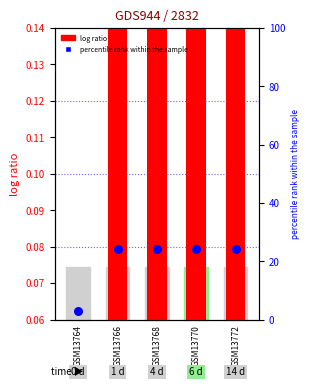

Which series has the widest spread of Y values?

percentile rank within the sample